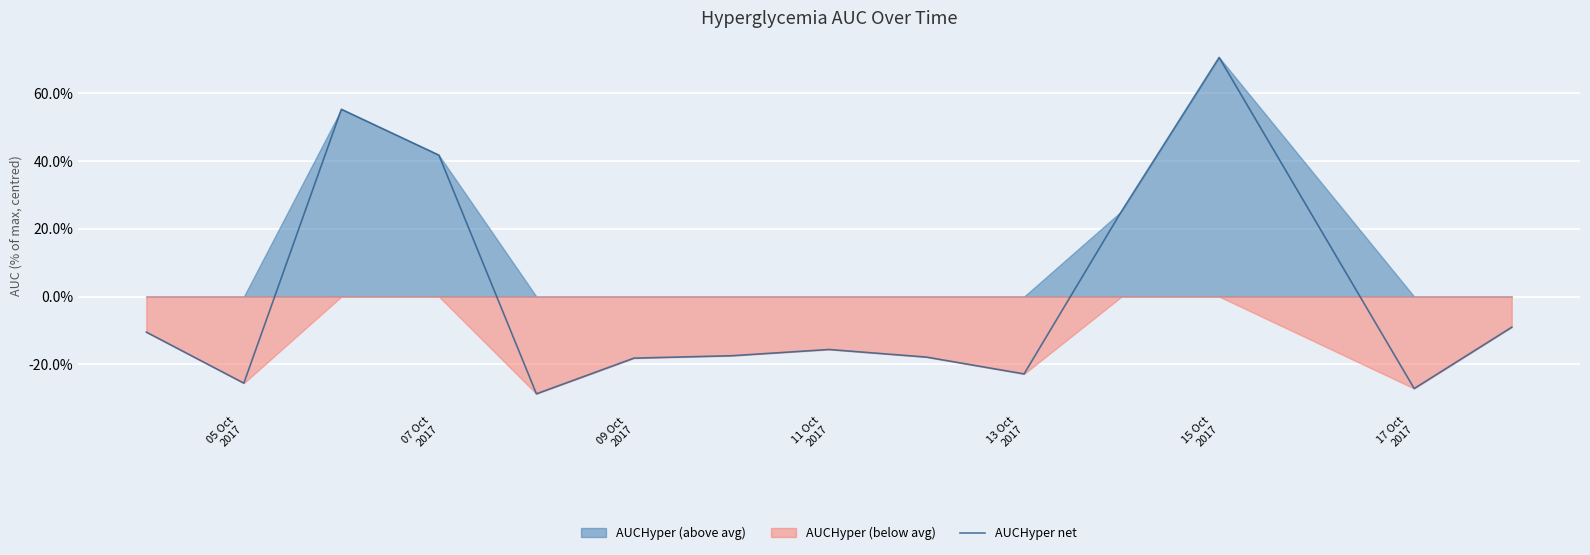

What is the maximum value for AUCHyper net?

70.6